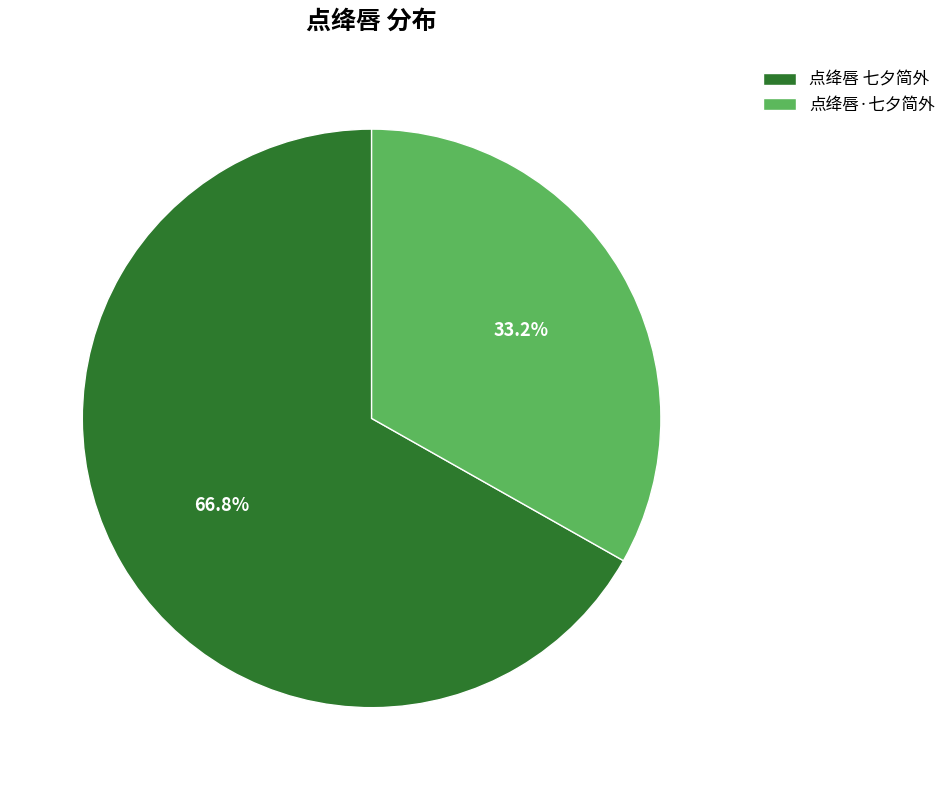

Which has a higher value, 点绛唇 七夕简外 or 点绛唇·七夕简外?

点绛唇 七夕简外